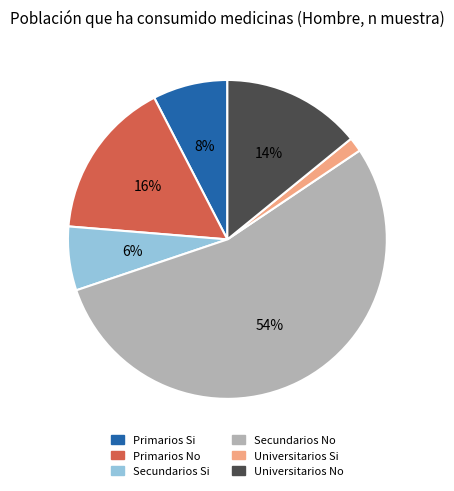

To the nearest percent, what is the average slice percentage?

17%